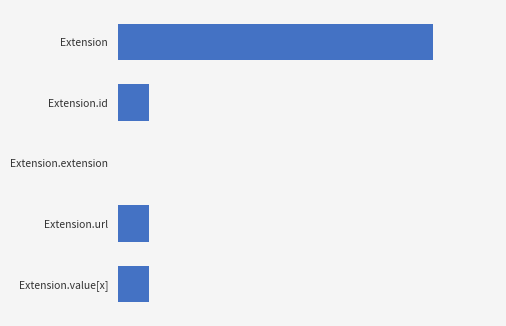

Are the bars horizontal?

Yes